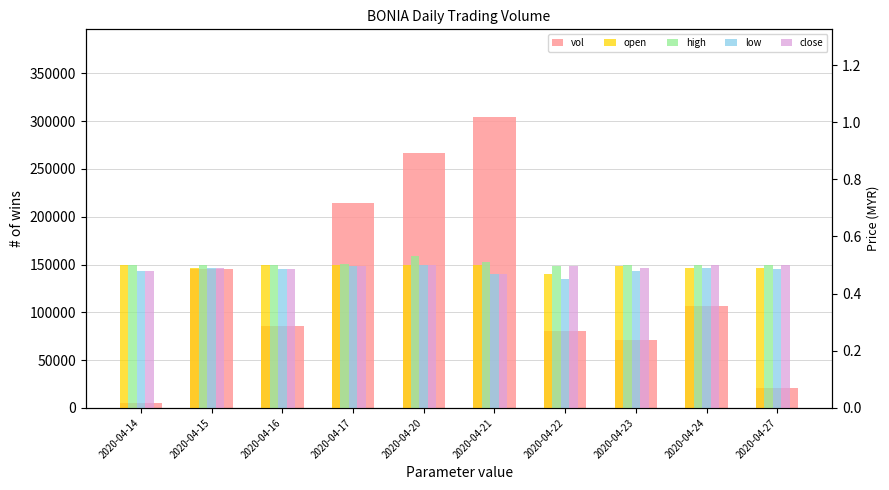

Rank the series by their maximum value, from lowest to highest.

open, low, close, high, vol